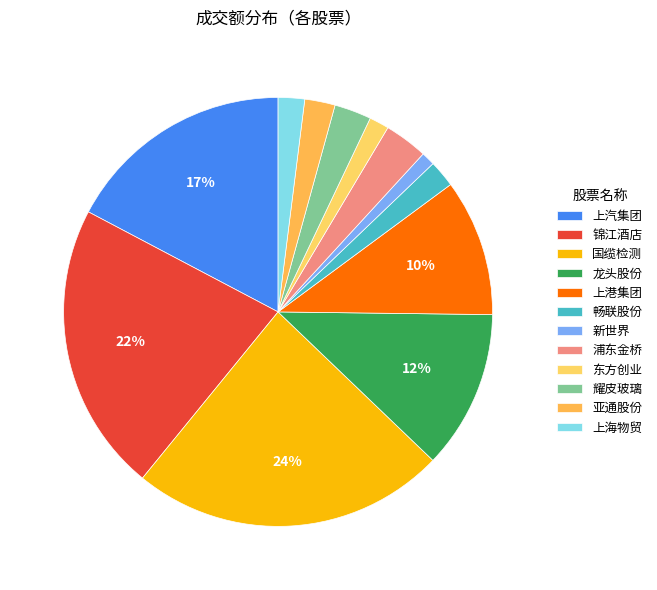

Count the number of slices in the pie.

12